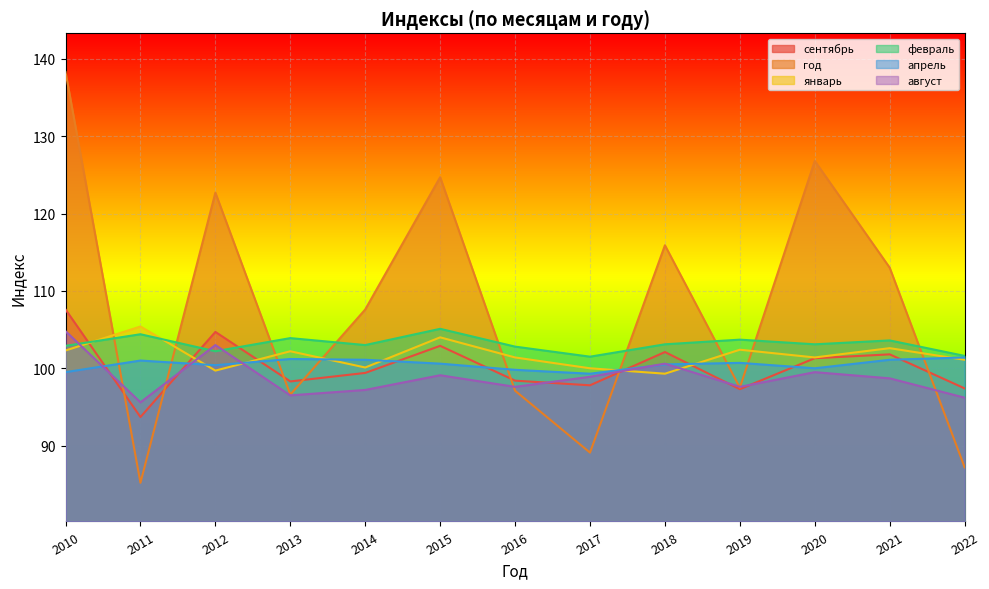

The сентябрь series shows 101.8 at 2021. True or false?

True